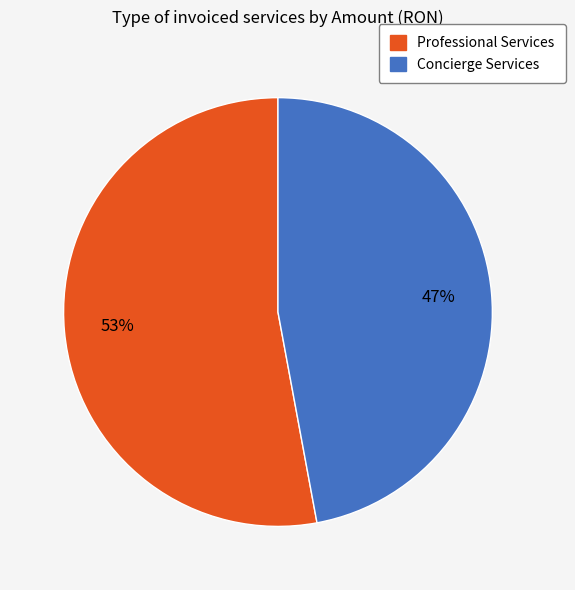

To the nearest percent, what is the average slice percentage?

50%